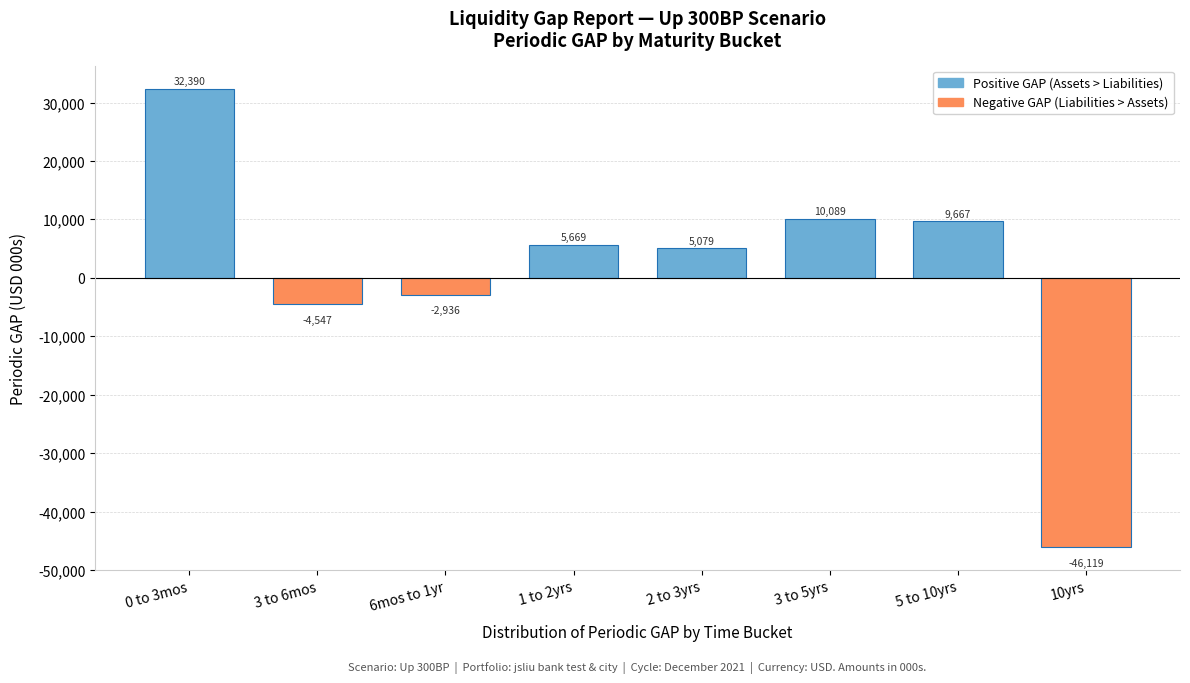

Rank the categories by value from highest to lowest.

0 to 3mos, 3 to 5yrs, 5 to 10yrs, 1 to 2yrs, 2 to 3yrs, 6mos to 1yr, 3 to 6mos, 10yrs